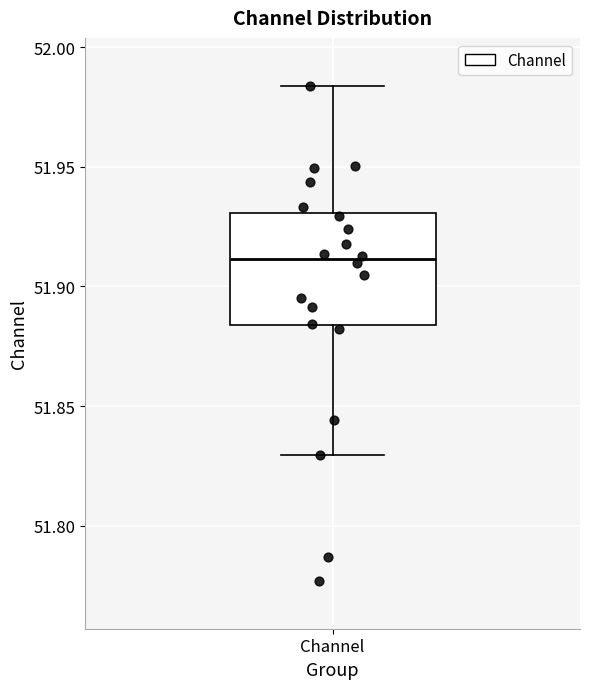

Transcribe this box plot: give where the median line is, the range the box spans, and where the two whiskers end, as read against the y-axis. The values are not printed on the chart, so give them approximately, as read against the axis.

median 51.910, box 51.885 to 51.930, whiskers 51.830 to 51.985